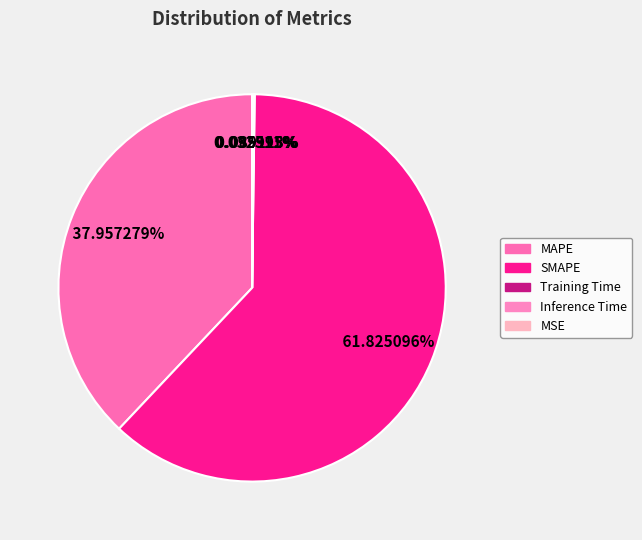

The MAPE slice represents 49% of the pie. True or false?

False